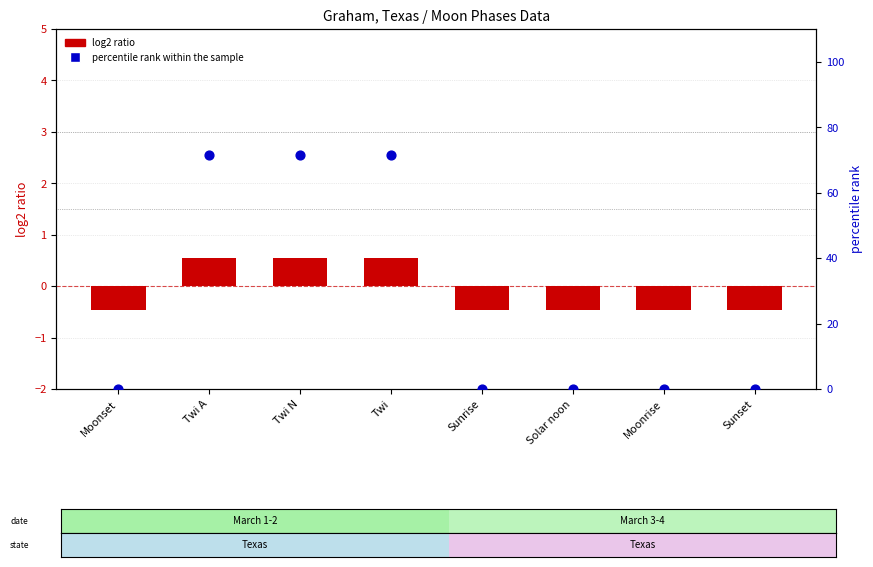

Which series contains the lowest Y value?

log2 ratio